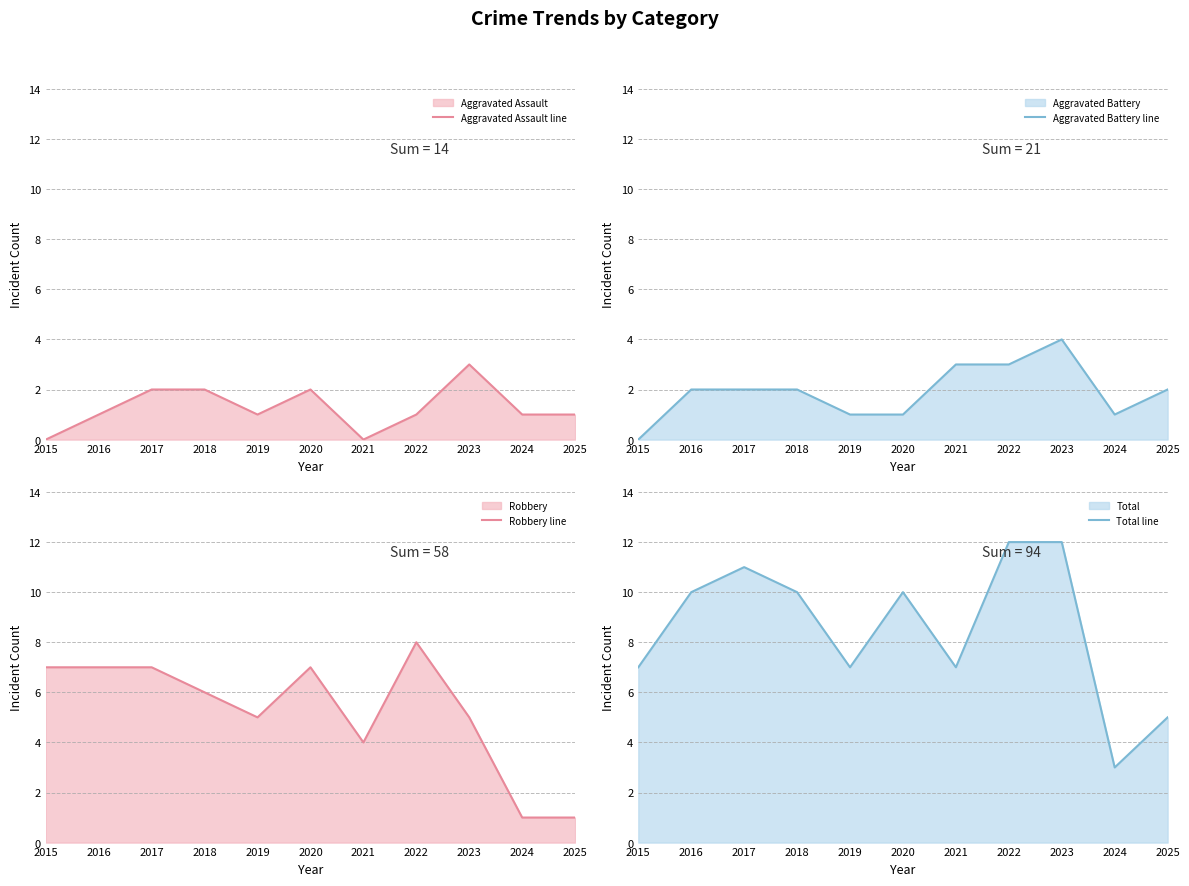

List the labels in order of Aggravated Battery line value, largest first.

2023, 2021, 2022, 2016, 2017, 2018, 2025, 2019, 2020, 2024, 2015